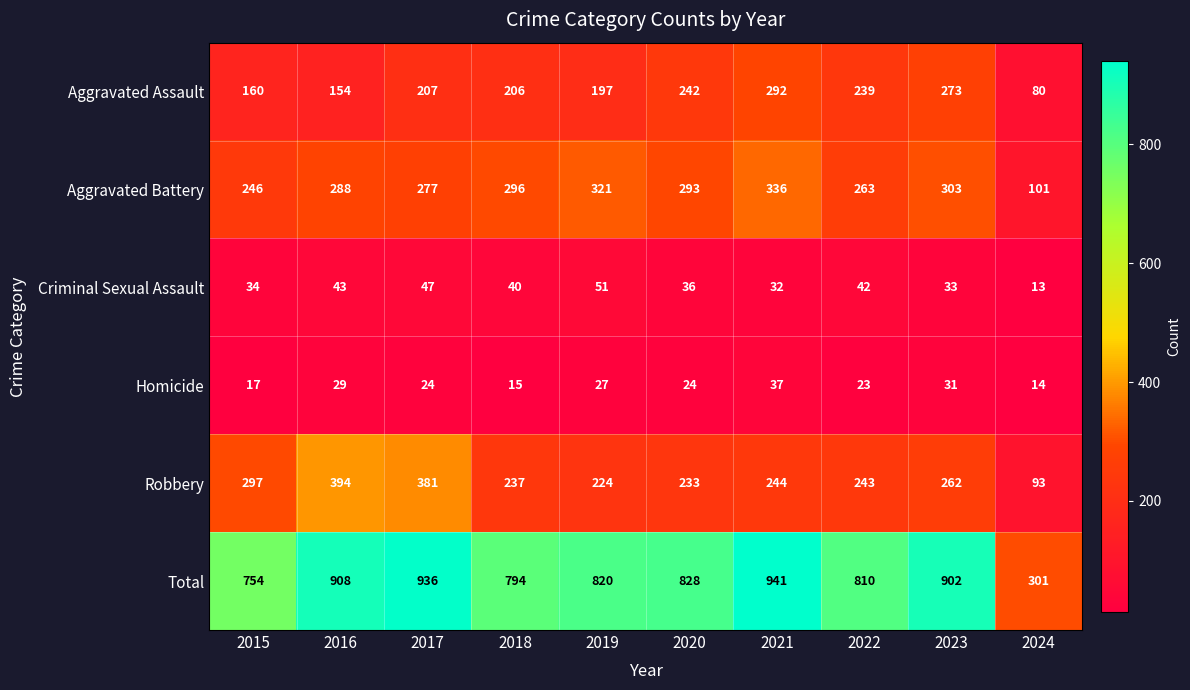

Which series has the widest spread of values?

Total